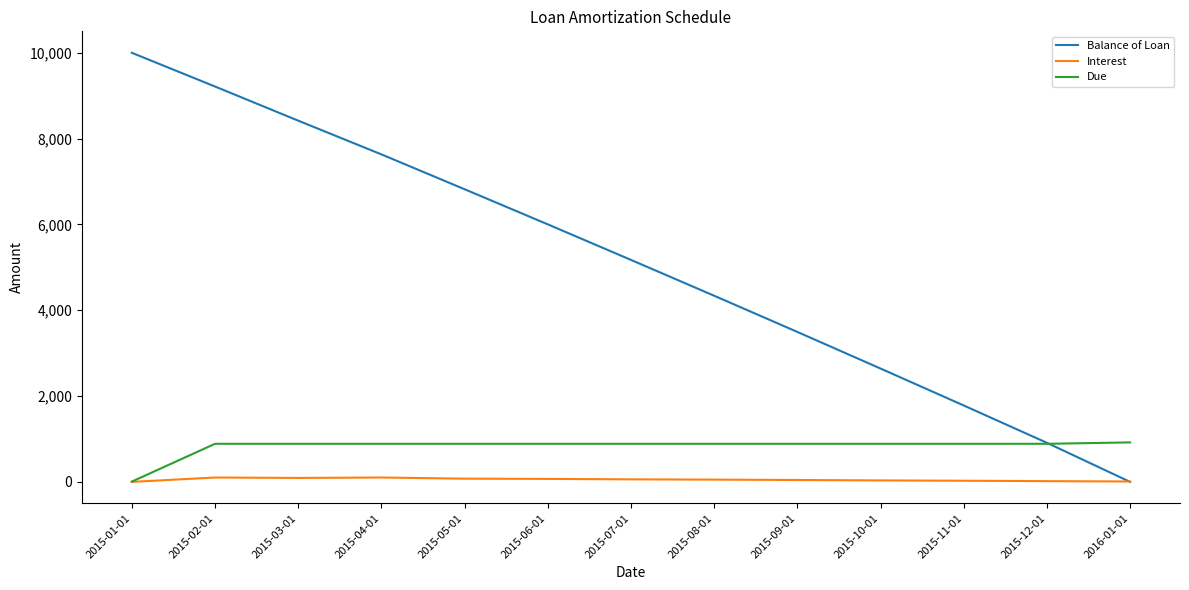

Is the value of Interest at 2015-06-01 greater than the value of Due at 2015-12-01?

No